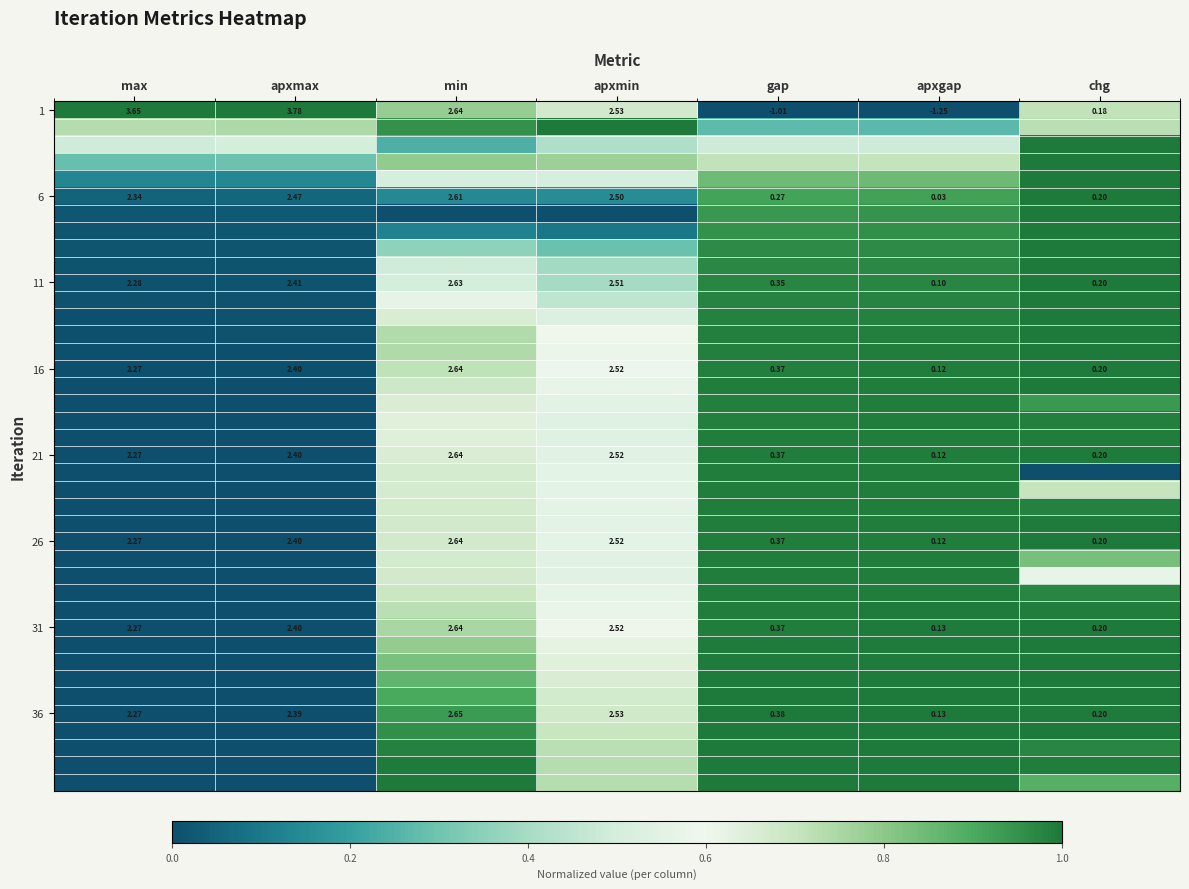

Rank the categories by 36 value from highest to lowest.

min, apxmin, apxmax, max, gap, chg, apxgap